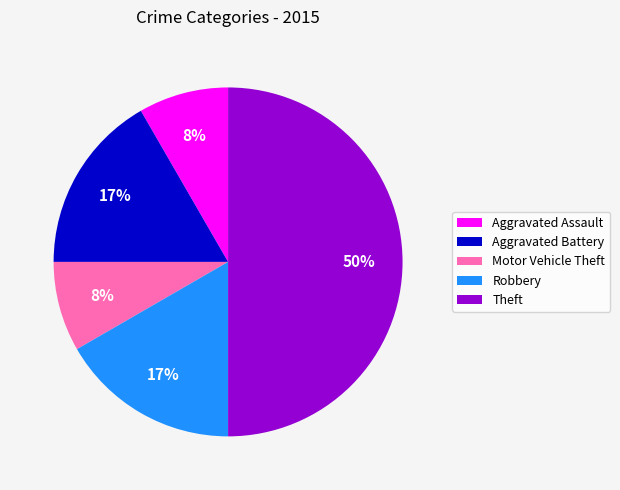

To the nearest percent, what portion does Theft represent?

50%